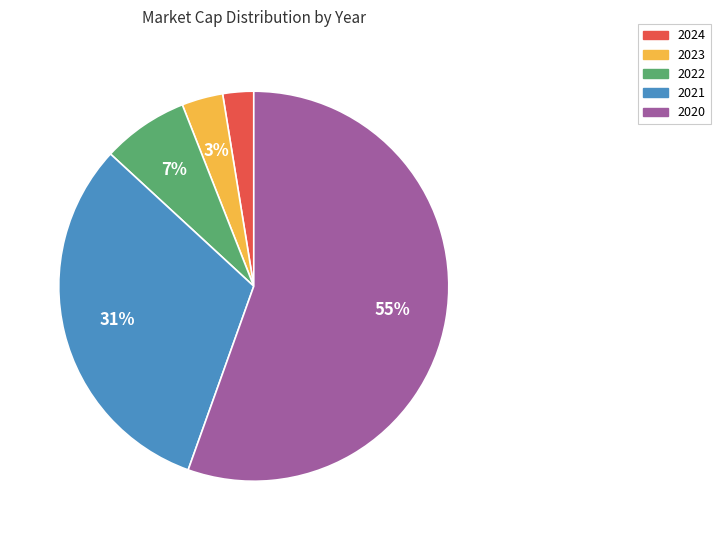

To the nearest percent, what is the difference between the largest and smallest slice percentages?

53%